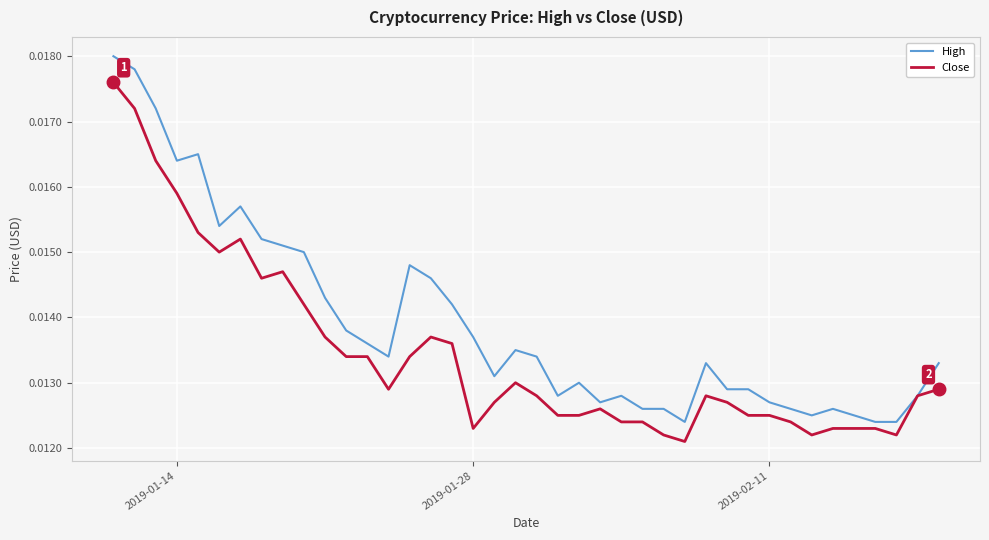

List the series in order of their peak value, highest first.

High, Close